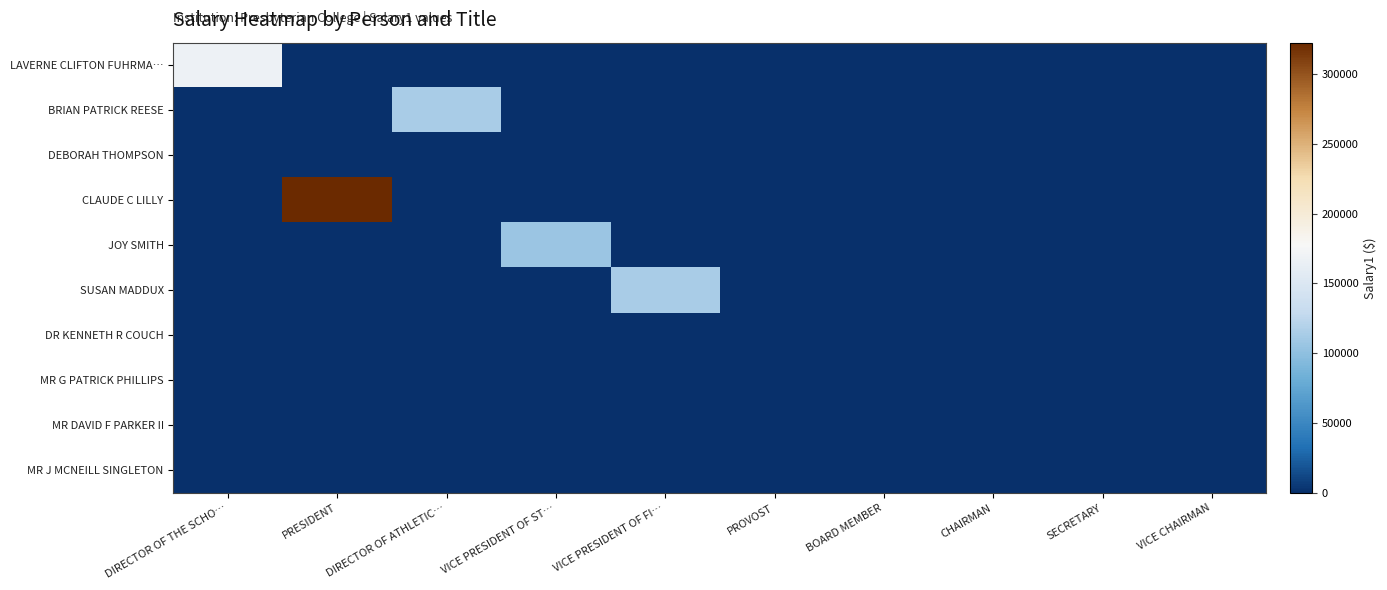

Reading right to left, extract all data points from this chart.

LAVERNE CLIFTON FUHRMA…: VICE CHAIRMAN=0	SECRETARY=0	CHAIRMAN=0	BOARD MEMBER=0	PROVOST=0	VICE PRESIDENT OF FI…=0	VICE PRESIDENT OF ST…=0	DIRECTOR OF ATHLETIC…=0	PRESIDENT=0	DIRECTOR OF THE SCHO…=167792
BRIAN PATRICK REESE: VICE CHAIRMAN=0	SECRETARY=0	CHAIRMAN=0	BOARD MEMBER=0	PROVOST=0	VICE PRESIDENT OF FI…=0	VICE PRESIDENT OF ST…=0	DIRECTOR OF ATHLETIC…=113661	PRESIDENT=0	DIRECTOR OF THE SCHO…=0
DEBORAH THOMPSON: VICE CHAIRMAN=0	SECRETARY=0	CHAIRMAN=0	BOARD MEMBER=0	PROVOST=0	VICE PRESIDENT OF FI…=0	VICE PRESIDENT OF ST…=0	DIRECTOR OF ATHLETIC…=0	PRESIDENT=0	DIRECTOR OF THE SCHO…=0
CLAUDE C LILLY: VICE CHAIRMAN=0	SECRETARY=0	CHAIRMAN=0	BOARD MEMBER=0	PROVOST=0	VICE PRESIDENT OF FI…=0	VICE PRESIDENT OF ST…=0	DIRECTOR OF ATHLETIC…=0	PRESIDENT=322313	DIRECTOR OF THE SCHO…=0
JOY SMITH: VICE CHAIRMAN=0	SECRETARY=0	CHAIRMAN=0	BOARD MEMBER=0	PROVOST=0	VICE PRESIDENT OF FI…=0	VICE PRESIDENT OF ST…=106248	DIRECTOR OF ATHLETIC…=0	PRESIDENT=0	DIRECTOR OF THE SCHO…=0
SUSAN MADDUX: VICE CHAIRMAN=0	SECRETARY=0	CHAIRMAN=0	BOARD MEMBER=0	PROVOST=0	VICE PRESIDENT OF FI…=113659	VICE PRESIDENT OF ST…=0	DIRECTOR OF ATHLETIC…=0	PRESIDENT=0	DIRECTOR OF THE SCHO…=0
DR KENNETH R COUCH: VICE CHAIRMAN=0	SECRETARY=0	CHAIRMAN=0	BOARD MEMBER=0	PROVOST=0	VICE PRESIDENT OF FI…=0	VICE PRESIDENT OF ST…=0	DIRECTOR OF ATHLETIC…=0	PRESIDENT=0	DIRECTOR OF THE SCHO…=0
MR G PATRICK PHILLIPS: VICE CHAIRMAN=0	SECRETARY=0	CHAIRMAN=0	BOARD MEMBER=0	PROVOST=0	VICE PRESIDENT OF FI…=0	VICE PRESIDENT OF ST…=0	DIRECTOR OF ATHLETIC…=0	PRESIDENT=0	DIRECTOR OF THE SCHO…=0
MR DAVID F PARKER II: VICE CHAIRMAN=0	SECRETARY=0	CHAIRMAN=0	BOARD MEMBER=0	PROVOST=0	VICE PRESIDENT OF FI…=0	VICE PRESIDENT OF ST…=0	DIRECTOR OF ATHLETIC…=0	PRESIDENT=0	DIRECTOR OF THE SCHO…=0
MR J MCNEILL SINGLETON: VICE CHAIRMAN=0	SECRETARY=0	CHAIRMAN=0	BOARD MEMBER=0	PROVOST=0	VICE PRESIDENT OF FI…=0	VICE PRESIDENT OF ST…=0	DIRECTOR OF ATHLETIC…=0	PRESIDENT=0	DIRECTOR OF THE SCHO…=0